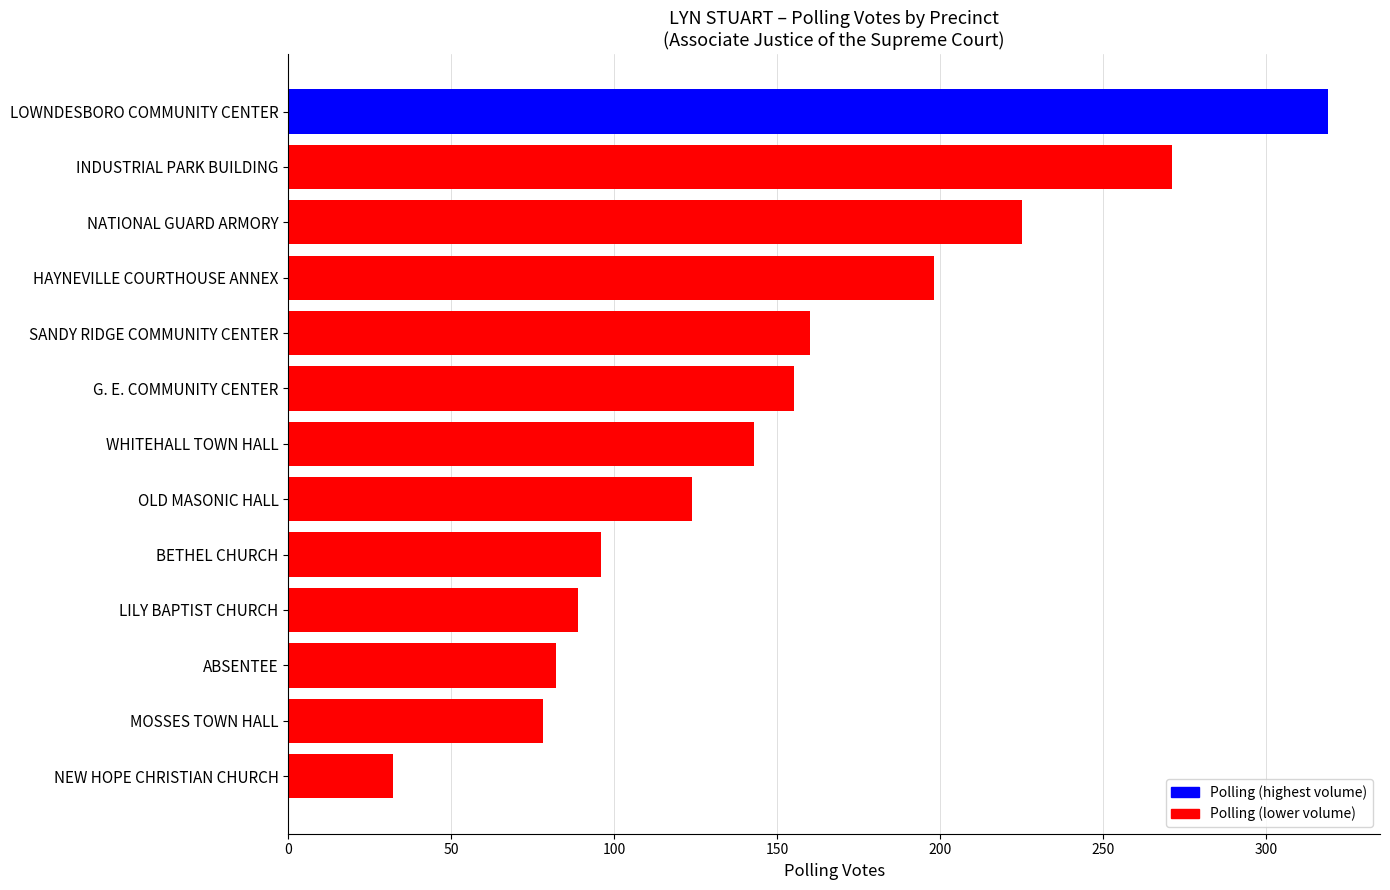

What is the sum of all values?

1972